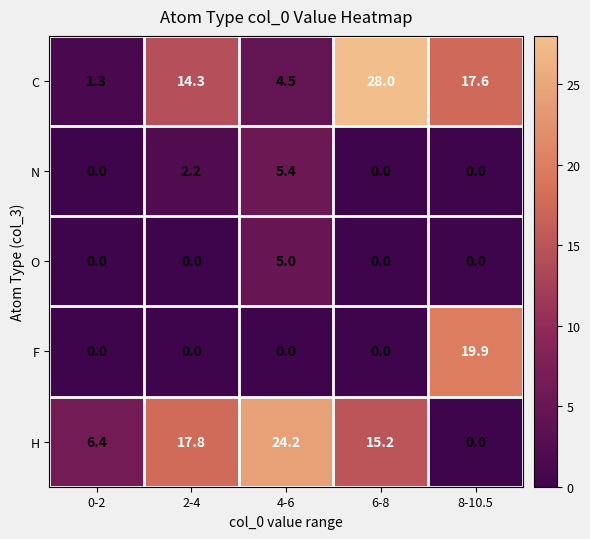

Is the value of C at 0-2 greater than the value of O at 2-4?

Yes